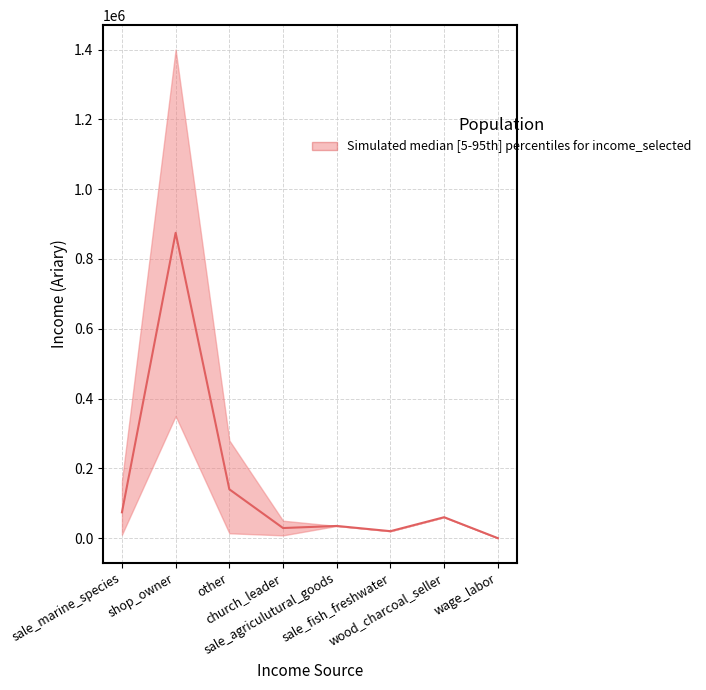

True or false: median has a value of 60000 at wood_charcoal_seller.

True